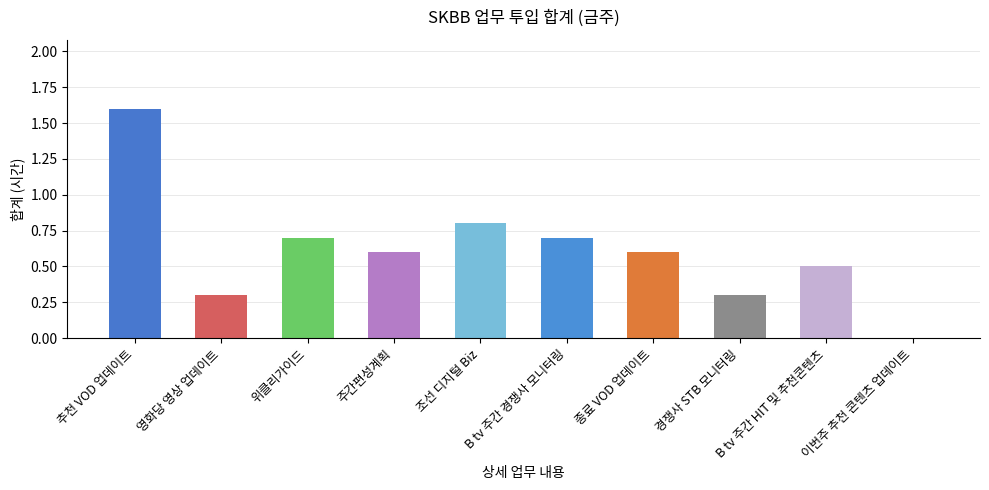

At which label is the value closest to 0?

이번주 추천 콘텐츠 업데이트